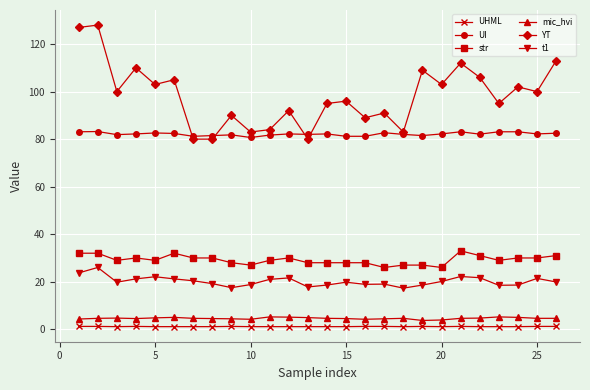

Which series has the largest range (max minus min)?

YT